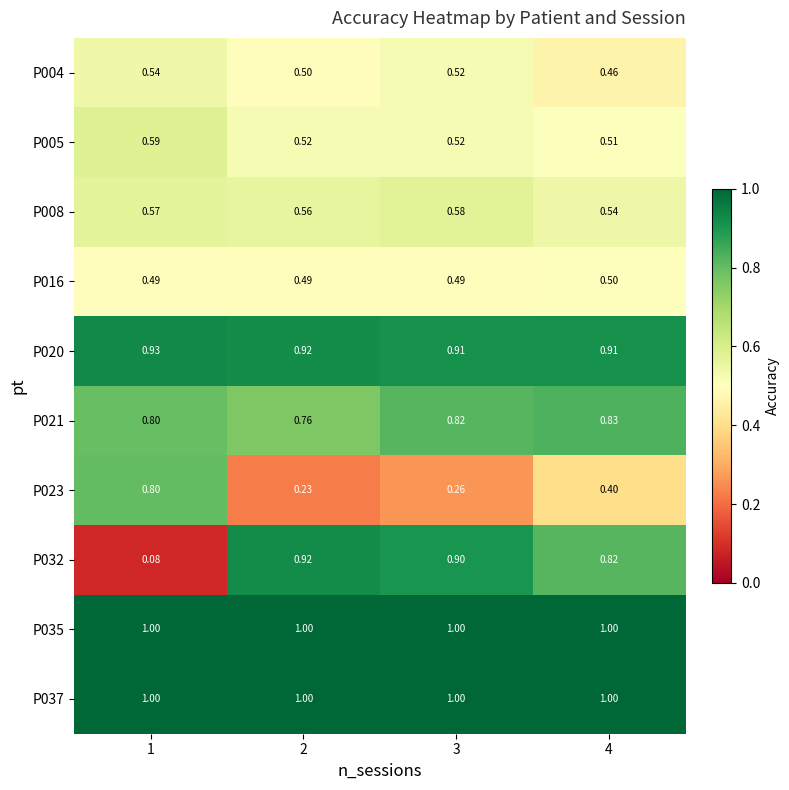

Is the value of P005 at 2 greater than the value of P035 at 2?

No